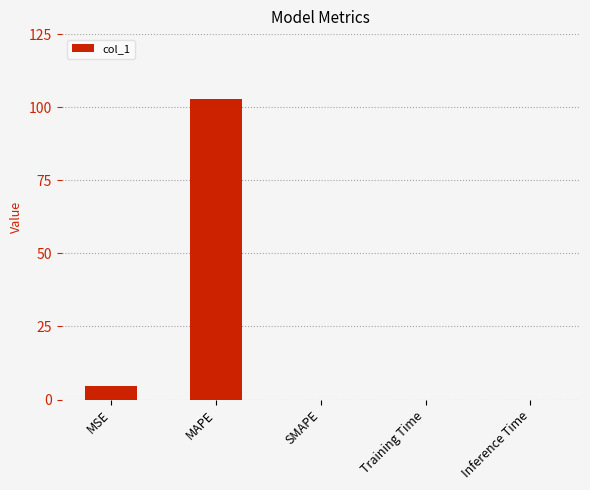

What is the average value?

21.5